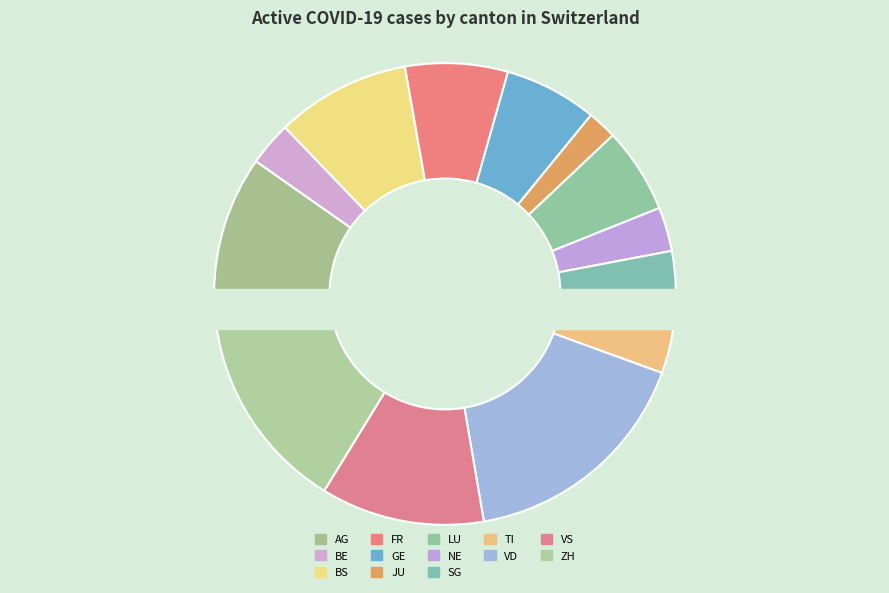

Is it true that BE is 3% of the pie?

True